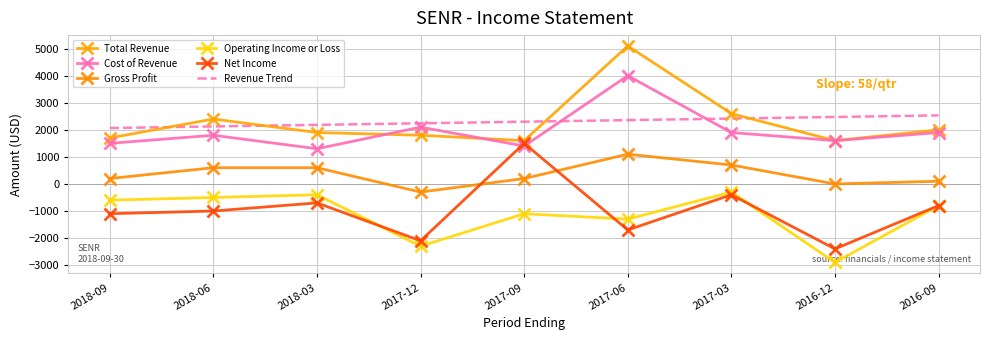

At which category does Total Revenue reach its first local valley?

2017-09